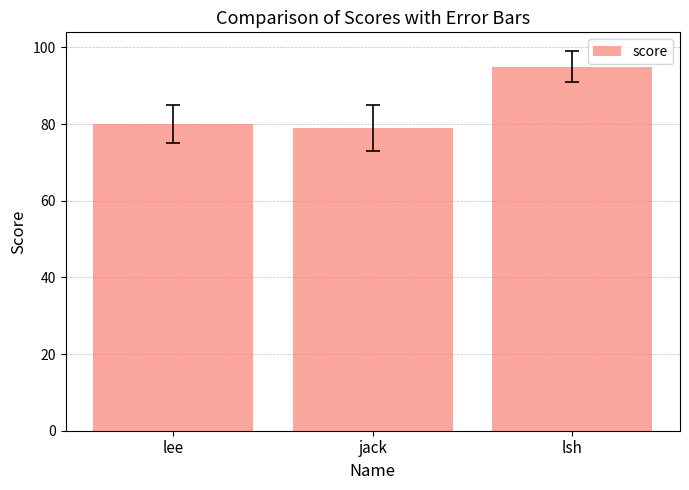

Reading left to right, list all the values displayed in this chart.

80	79	95